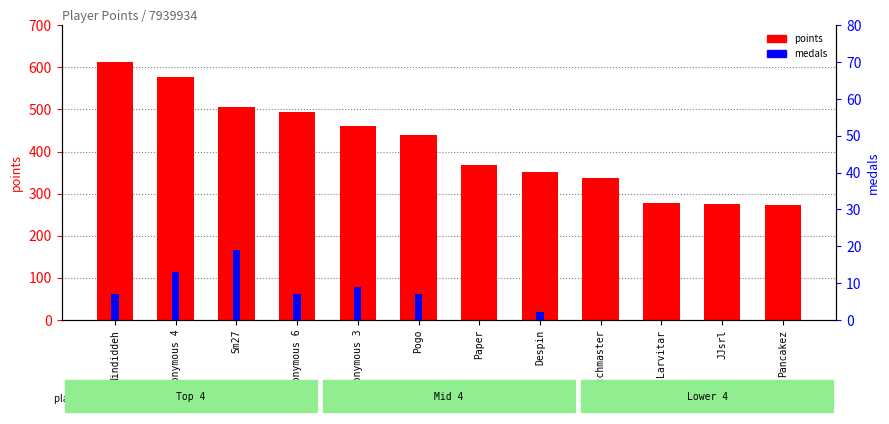

Count the number of categories in the chart.

12